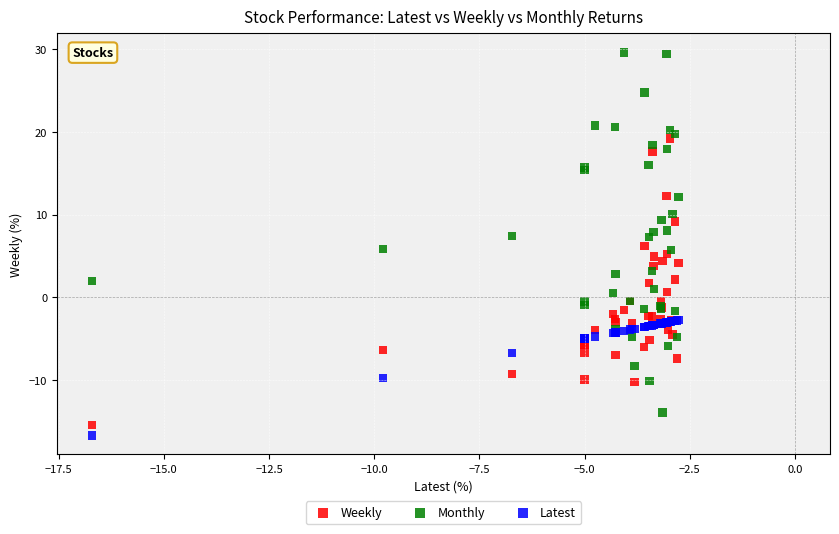

Which series contains the lowest Y value?

Latest